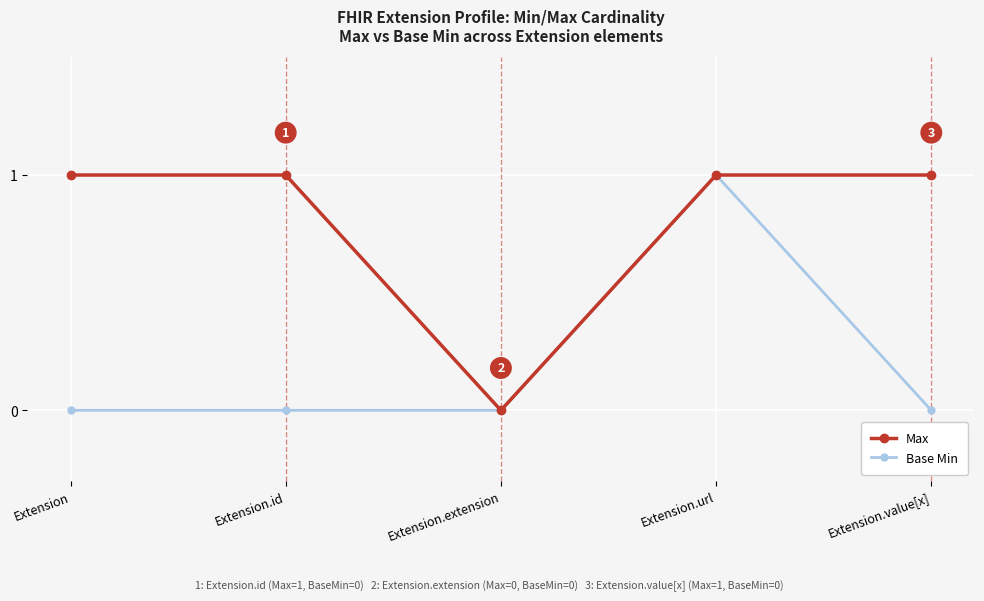

Where is the first local minimum for Max?

Extension.extension